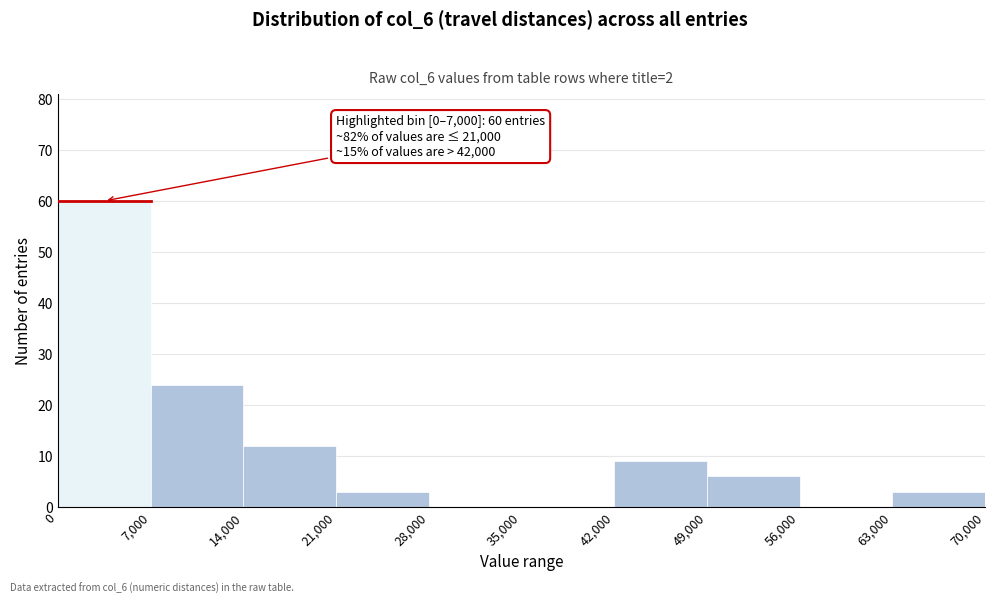

Which range on the x-axis has the tallest bar?

0 to 7,000